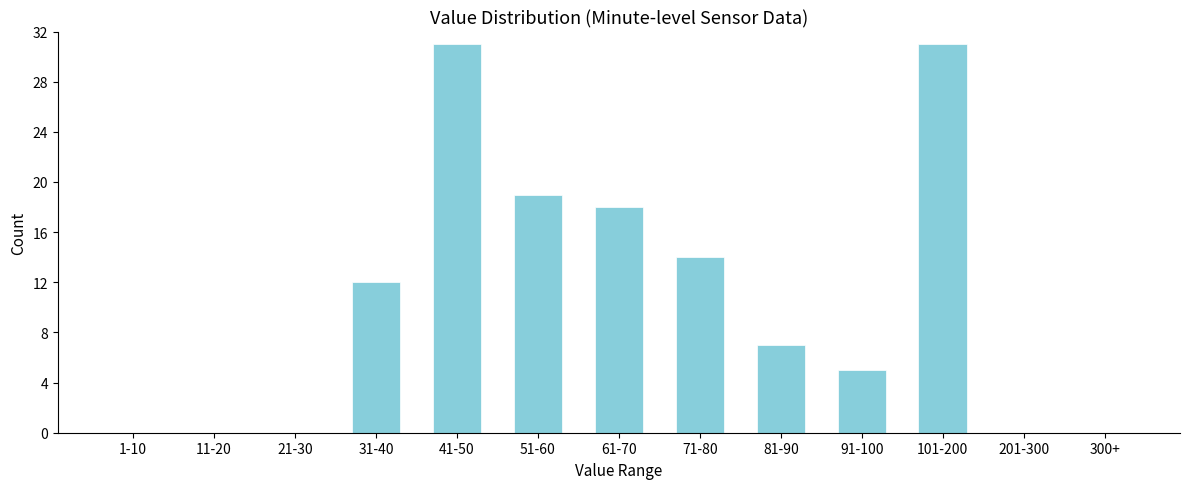

Reading right to left, list all the values displayed in this chart.

300+=0	201-300=0	101-200=31	91-100=5	81-90=7	71-80=14	61-70=18	51-60=19	41-50=31	31-40=12	21-30=0	11-20=0	1-10=0